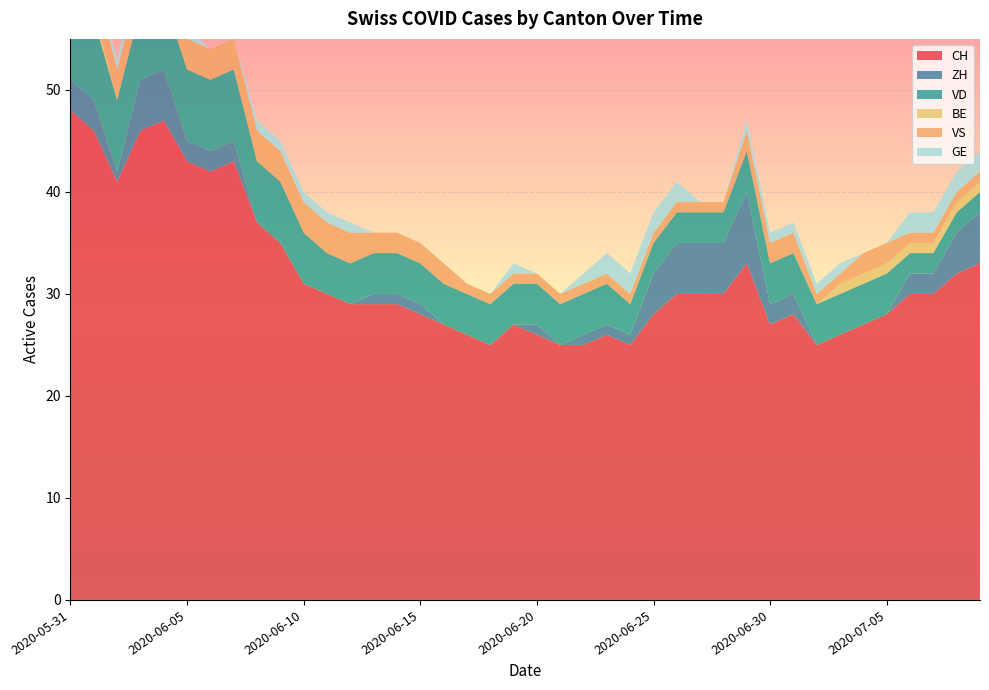

Count the GE values in the range 0 to 1.

32